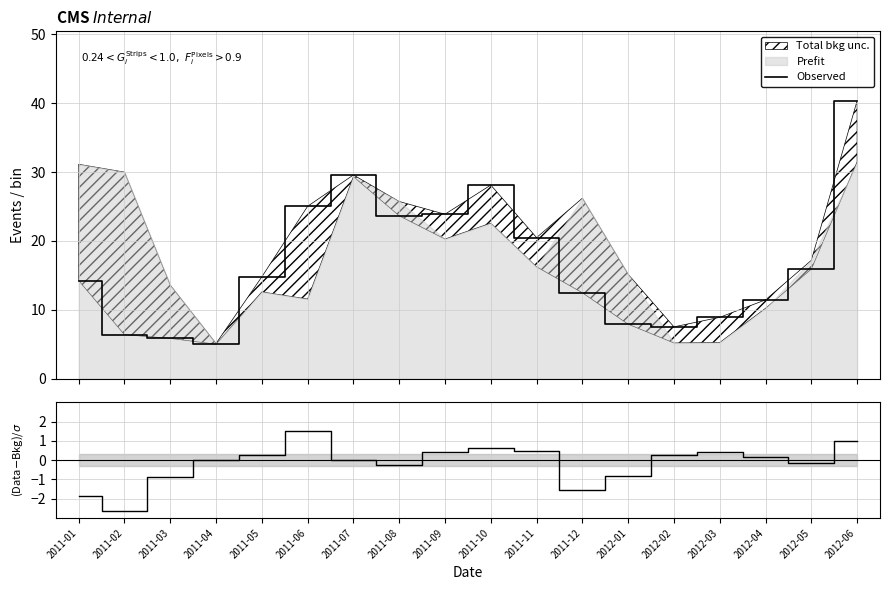

Which series changed the most between 2011-01 and 2012-05?

(Observed-2-month)/σ